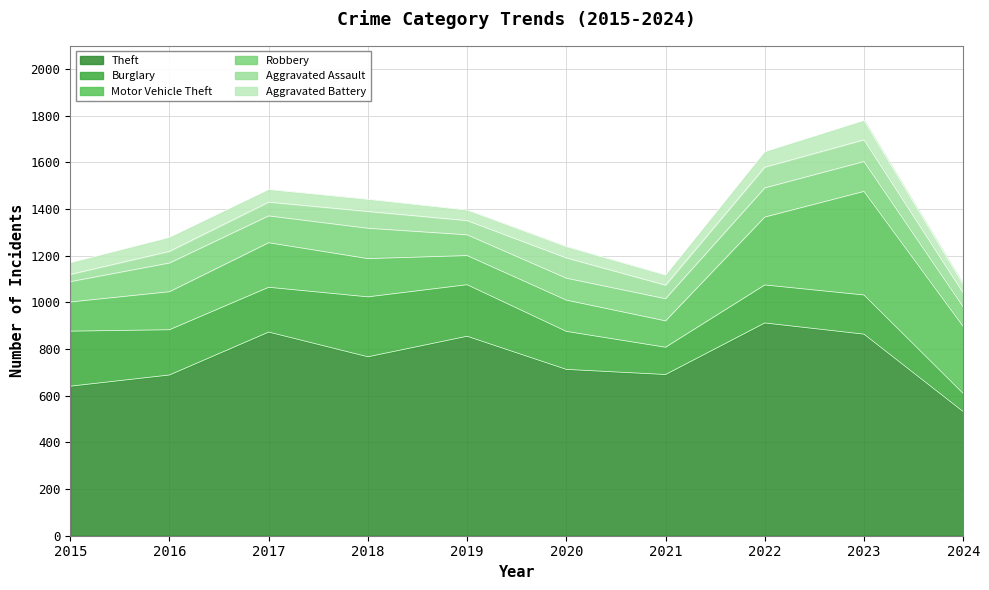

Count the number of data series in this chart.

6